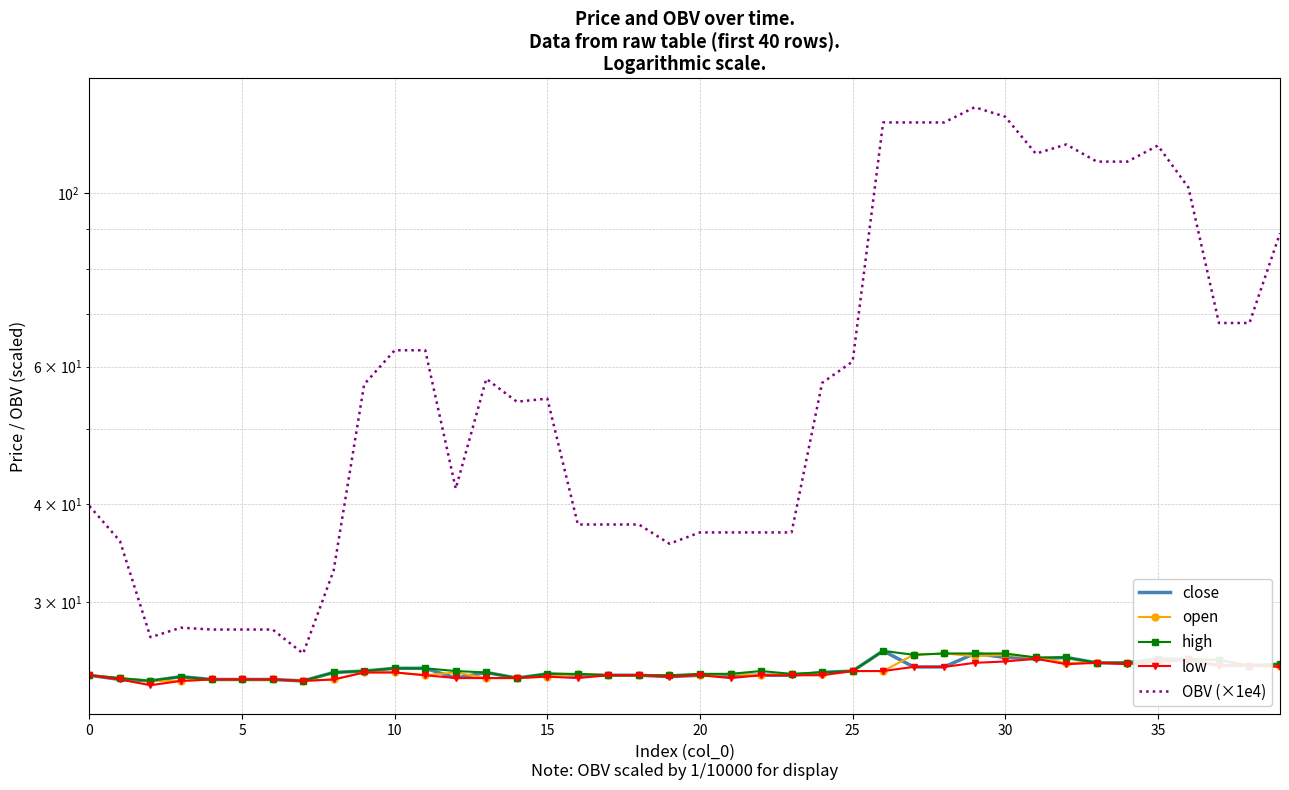

True or false: close and low cross at least once.

False